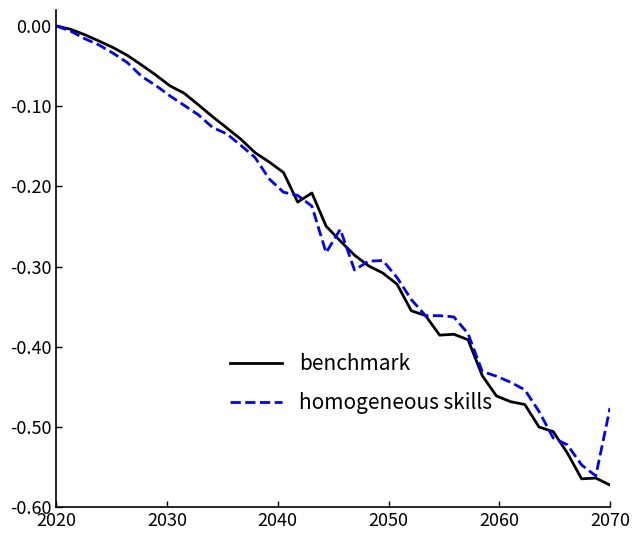

Does the chart display data point markers on the line(s)?

No